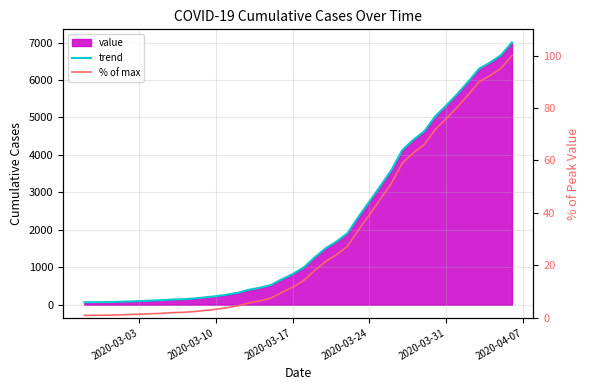

Which series has the widest spread of values?

trend